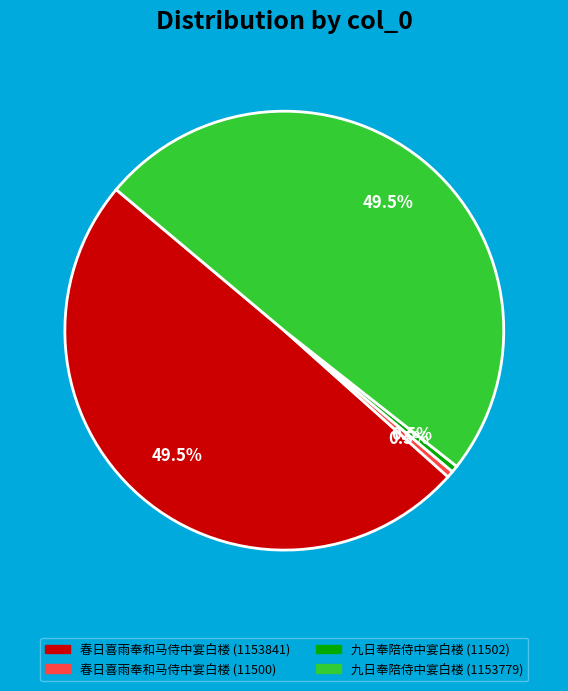

Count the number of slices in the pie.

4